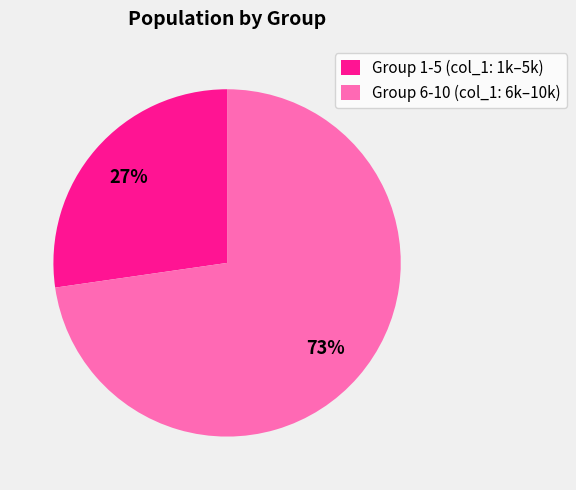

Combined, do Group 1-5 (col_1: 1k–5k) and Group 6-10 (col_1: 6k–10k) account for over 50%?

Yes